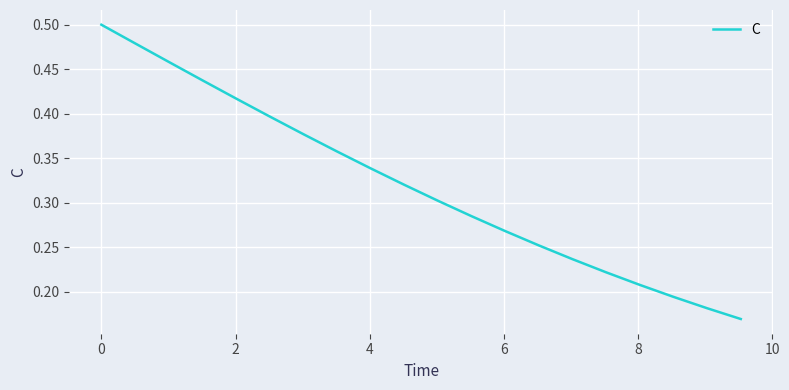

Does the chart have visible grid lines?

Yes